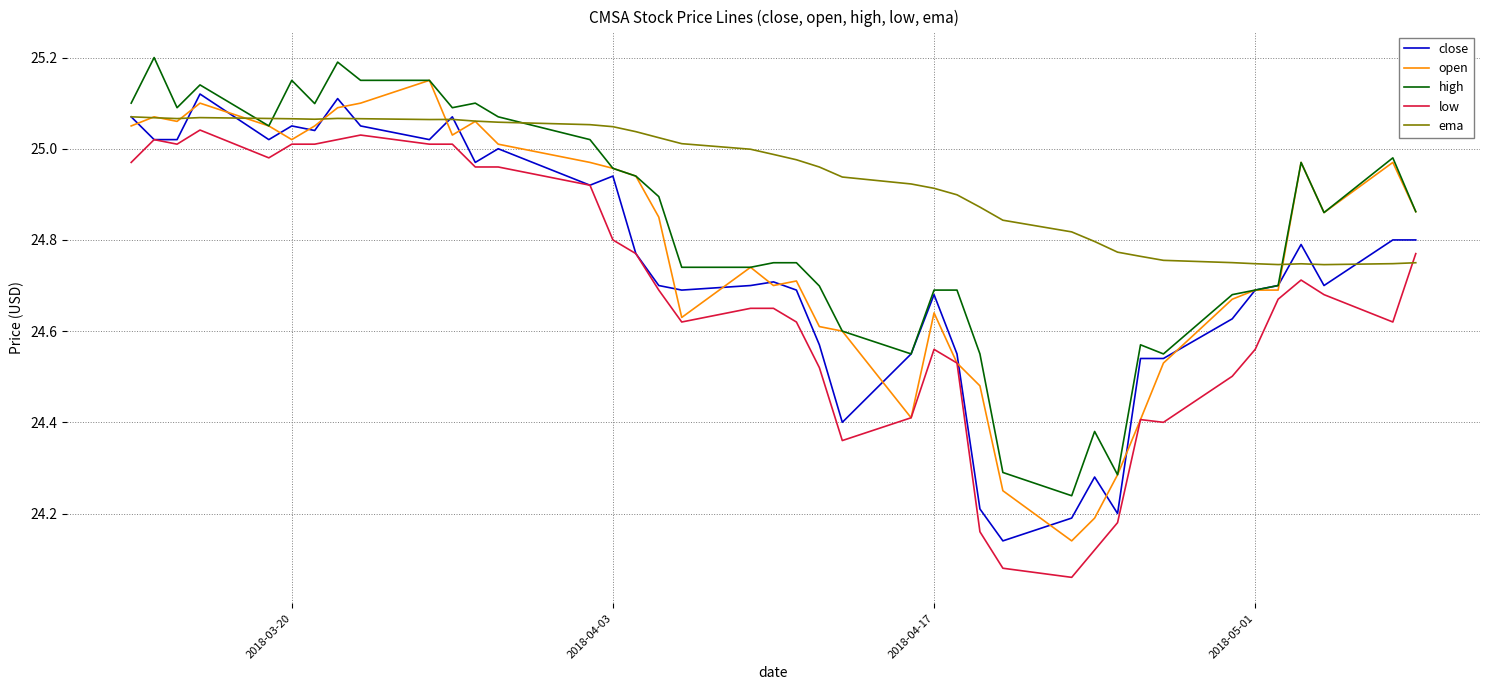

Which series has the largest total across all categories?

ema